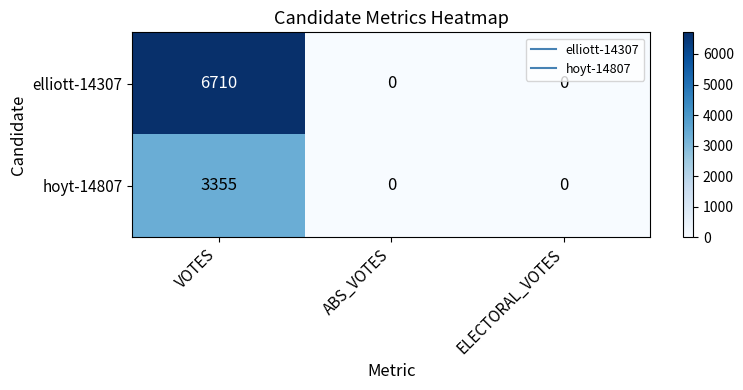

The elliott-14307 series shows 6710 at VOTES. True or false?

True